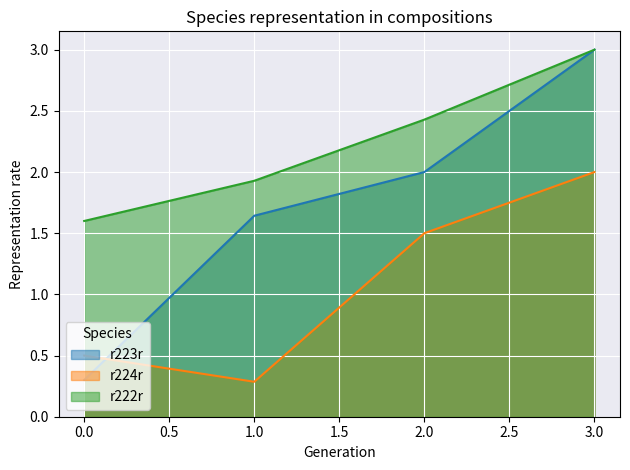

Which series has the largest total across all categories?

r222r